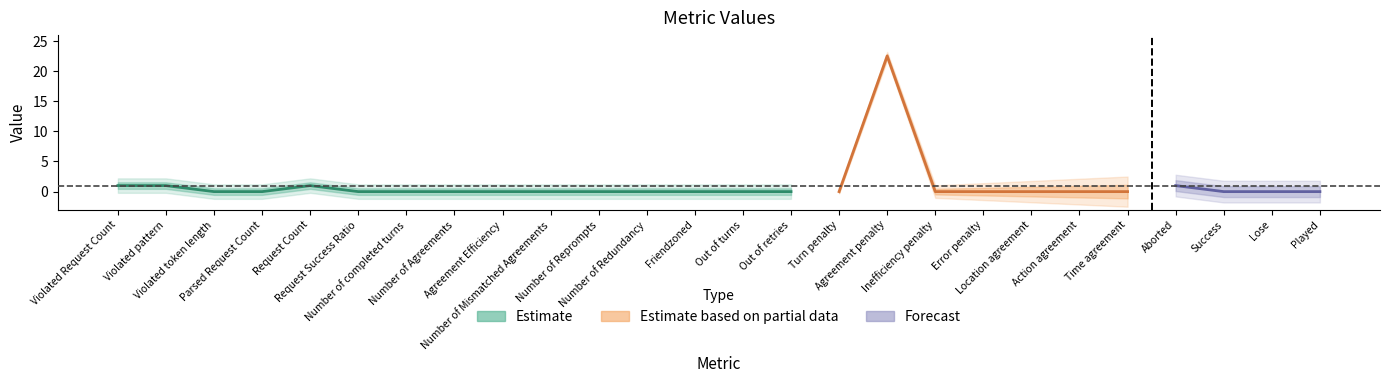

Reading left to right, list all the values displayed in this chart.

Violated Request Count=1.0	Violated pattern=1.0	Violated token length=0.0	Parsed Request Count=0.0	Request Count=1.0	Request Success Ratio=0.0	Number of completed turns=0.0	Number of Agreements=0.0	Agreement Efficiency=0.0	Number of Mismatched Agreements=0.0	Number of Reprompts=0.0	Number of Redundancy=0.0	Friendzoned=0.0	Out of turns=0.0	Out of retries=0.0	Turn penalty=0.0	Agreement penalty=22.5	Inefficiency penalty=0.0	Error penalty=0.0	Location agreement=0.0	Action agreement=0.0	Time agreement=0.0	Aborted=1.0	Success=0.0	Lose=0.0	Played=0.0